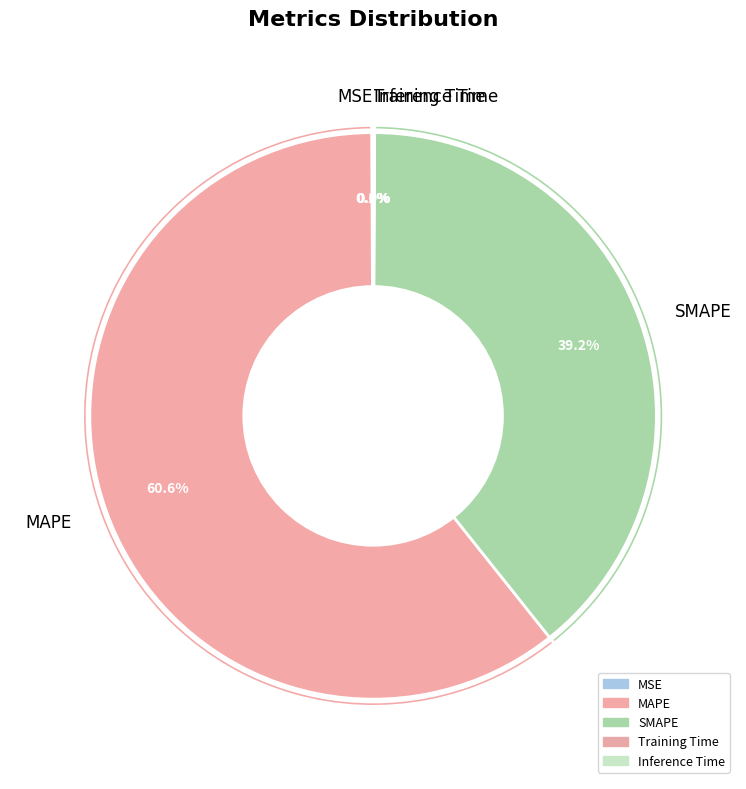

To the nearest percent, what is the average slice percentage?

20%